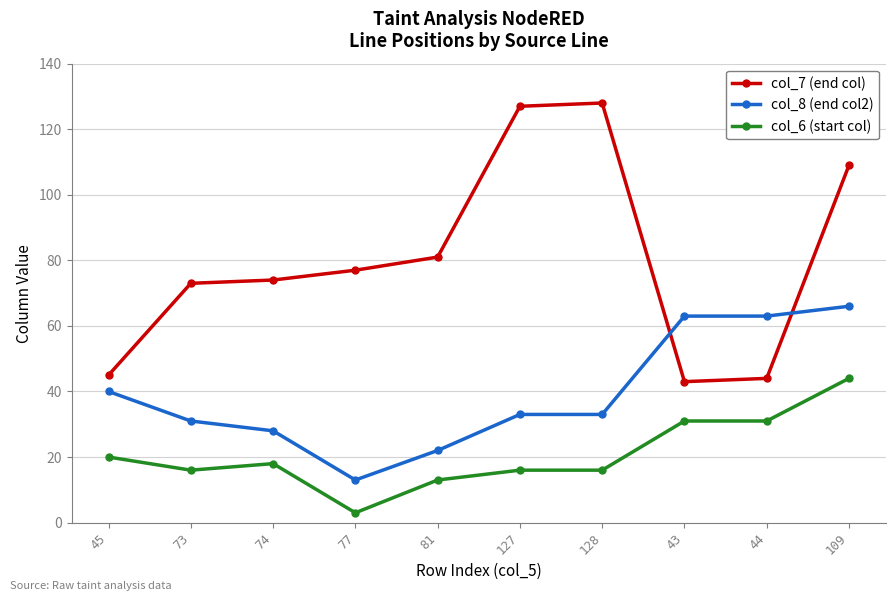

True or false: col_8 (end col2) and col_6 (start col) cross at least once.

False